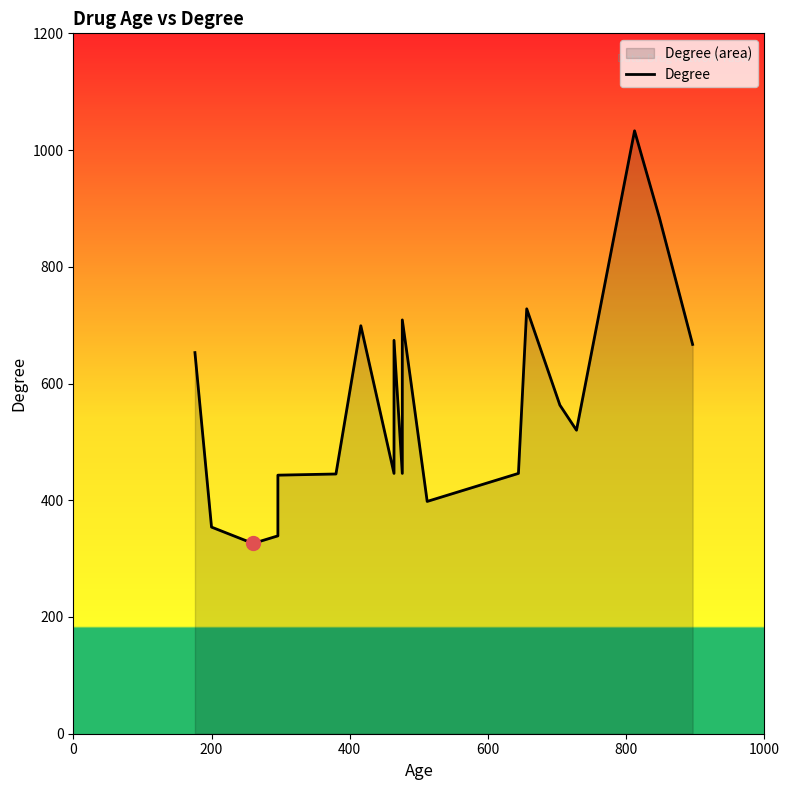

What is the difference between the maximum and minimum values?

707